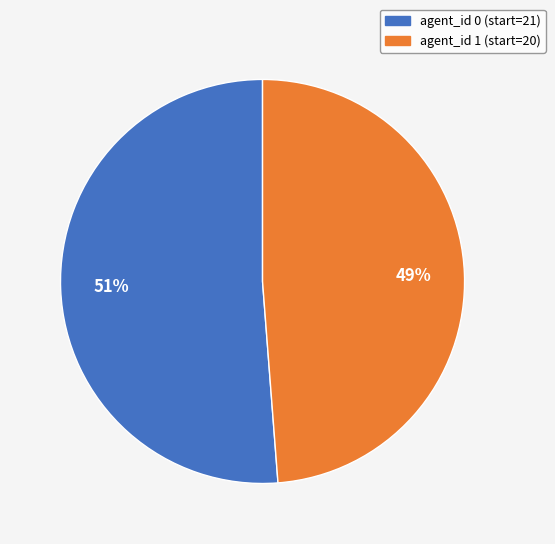

To the nearest percent, what is the difference between the largest and smallest slice percentages?

2%